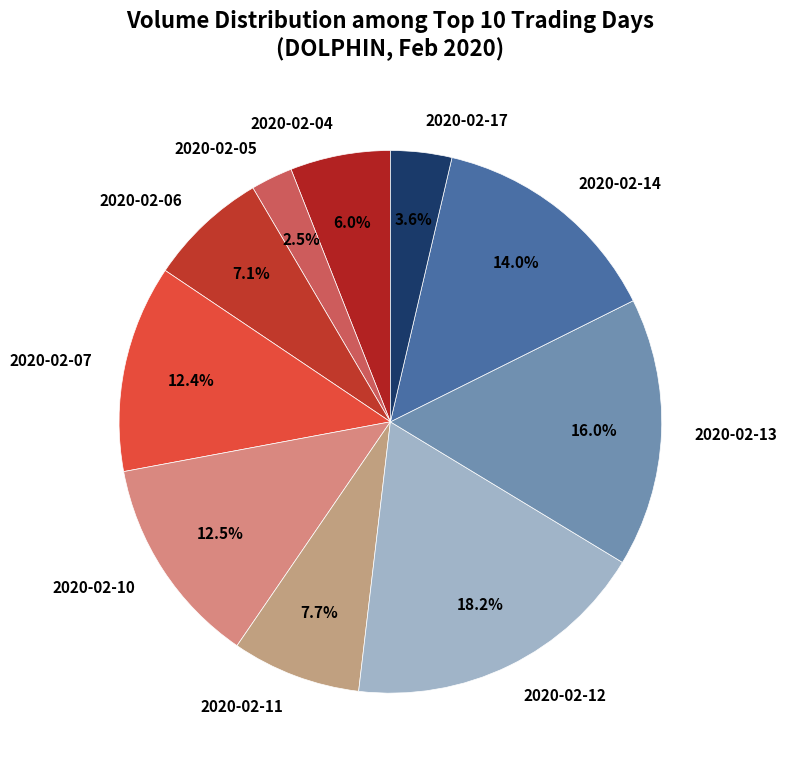

Does 2020-02-04 account for over 50% of the chart?

No